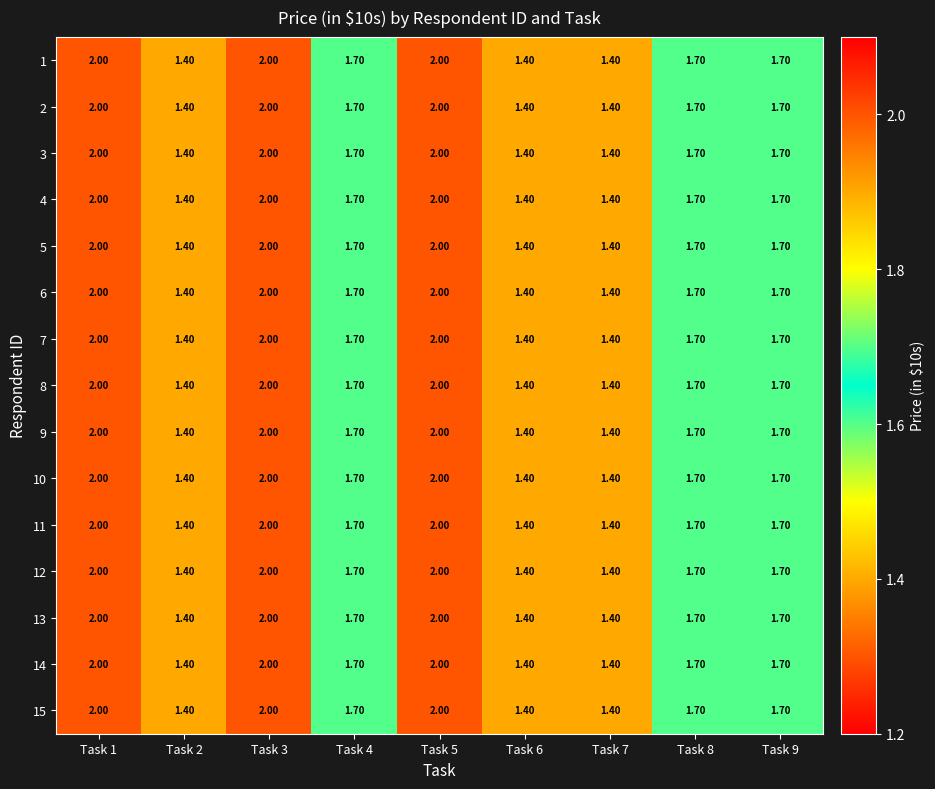

What is the total value across all series at Task 5?

30.0